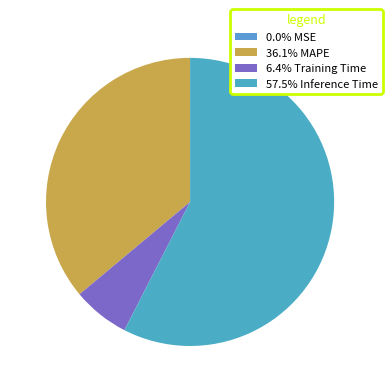

Count the number of slices in the pie.

4